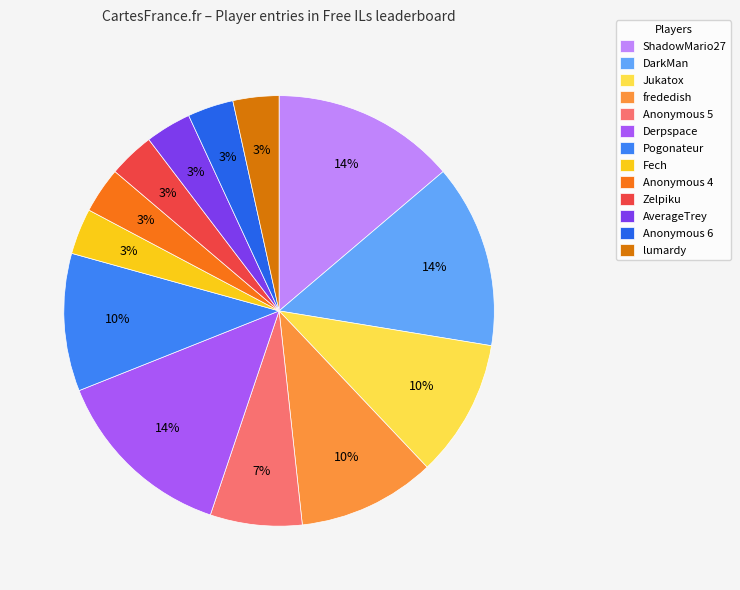

To the nearest percent, what percentage of the pie is Fech?

3%